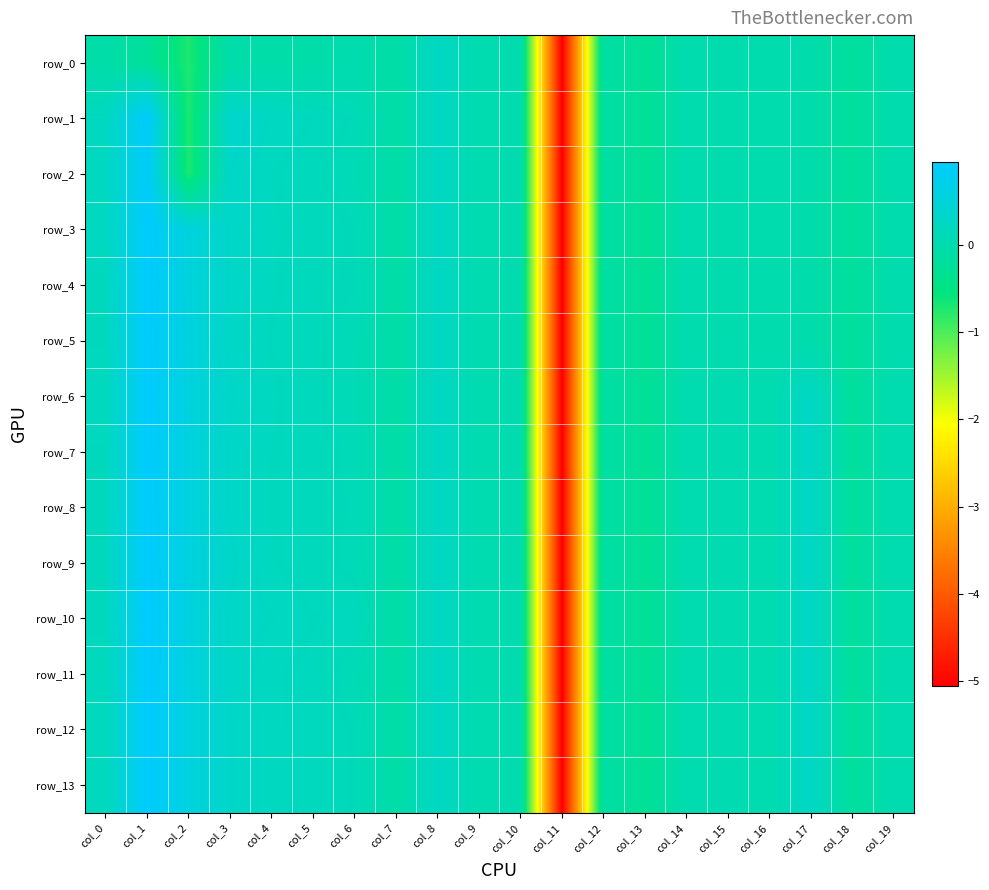

At which label is row_13 closest to -2?

col_13